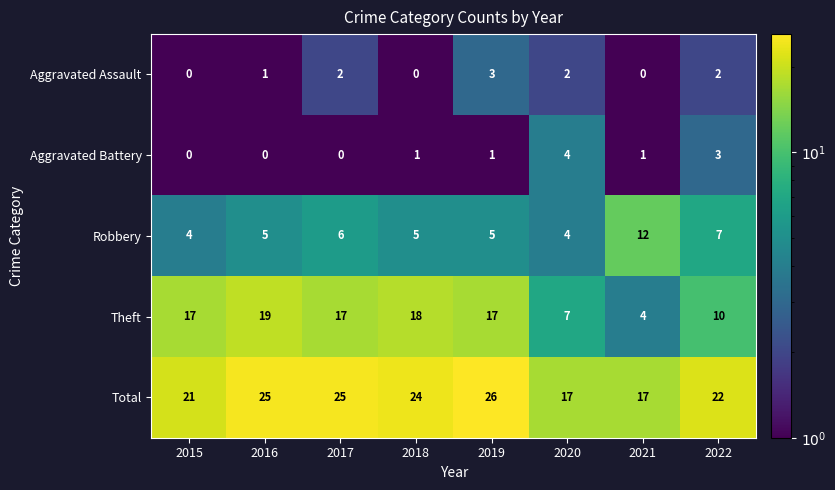

Which series changed the most between 2017 and 2021?

Theft